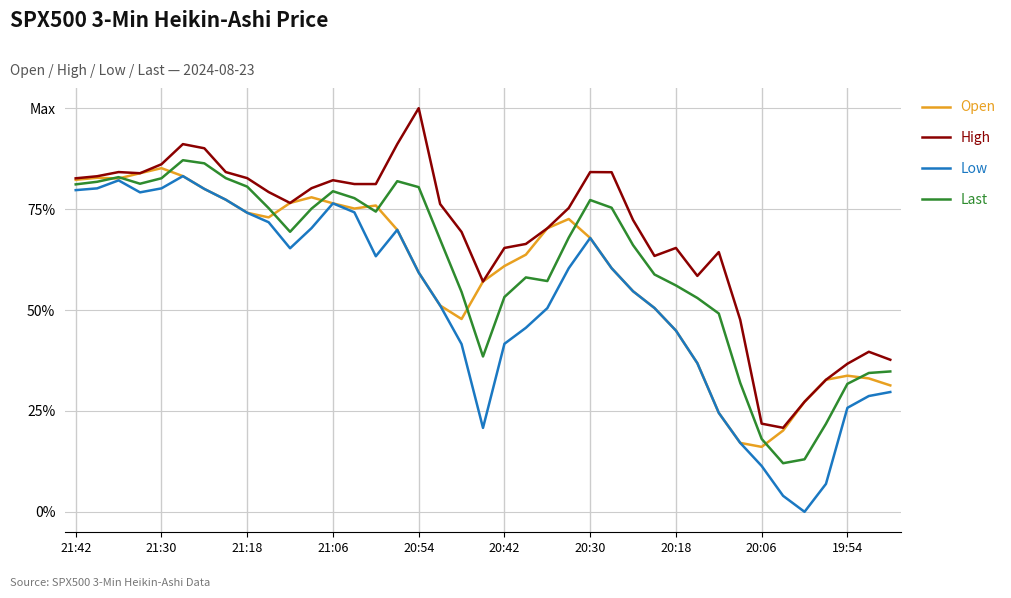

What are all the series names shown in the legend?

Open, High, Low, Last